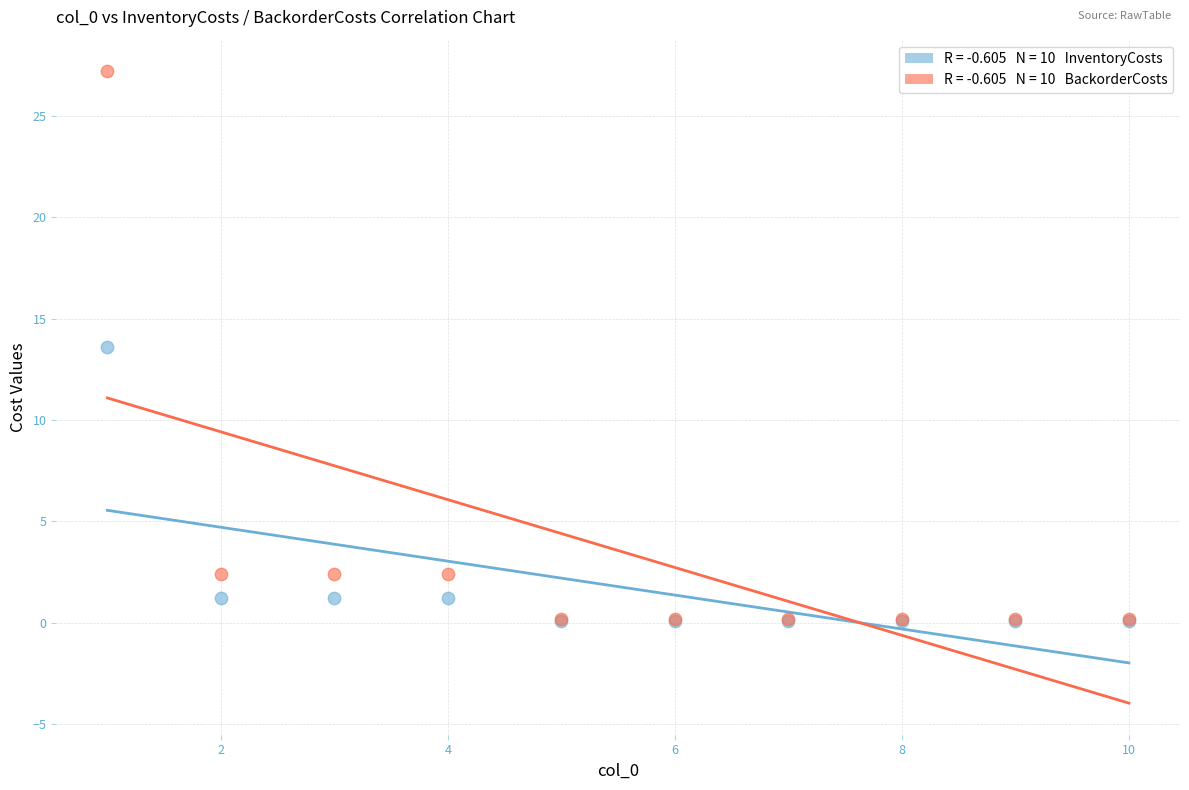

Across all series, what Y value is closest to 13?

13.6